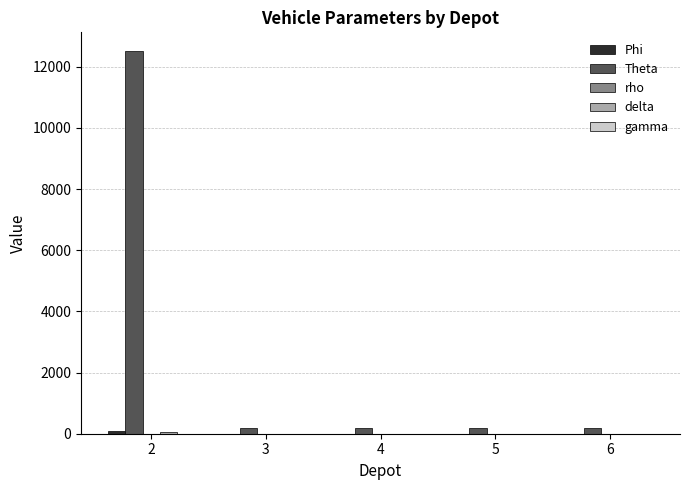

What is the greatest value displayed?

12500.0